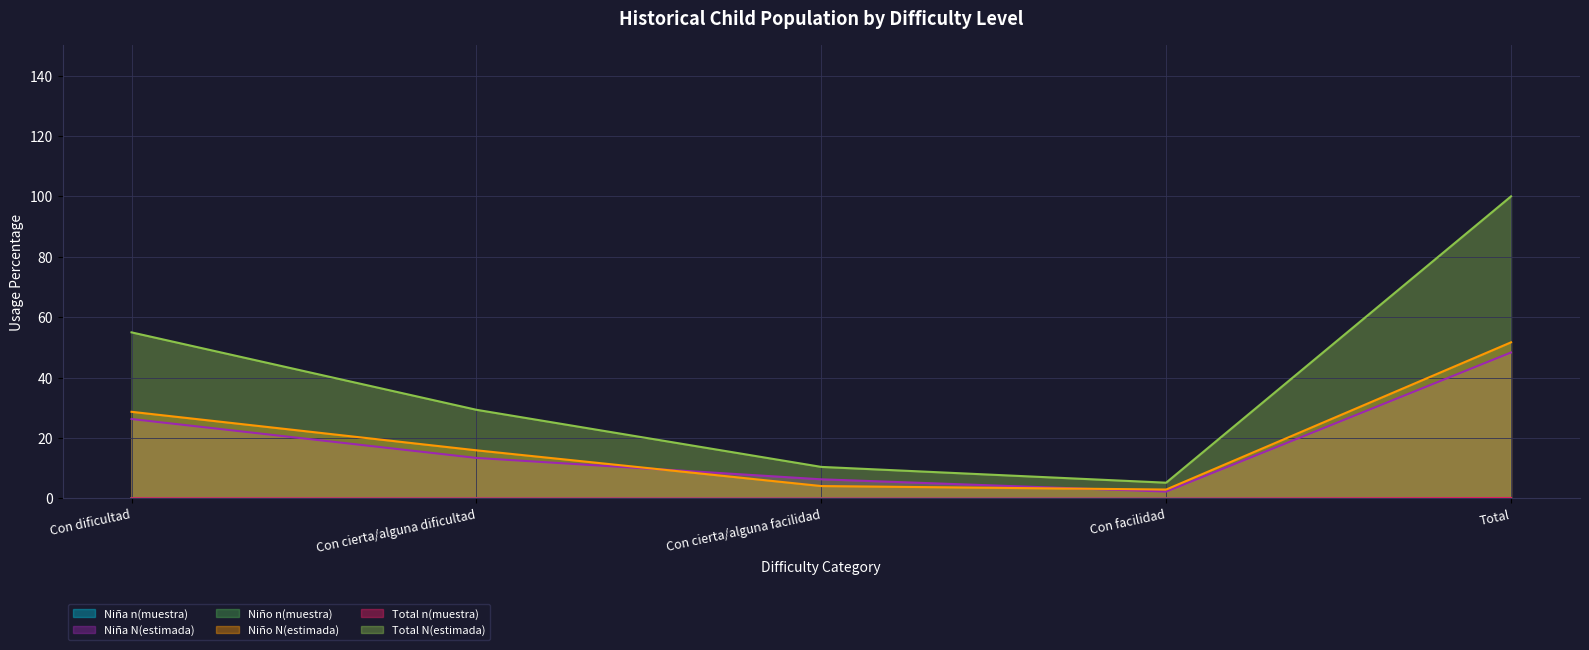

The value of Niña n(muestra) at Con cierta/alguna dificultad is 0.0. True or false?

False